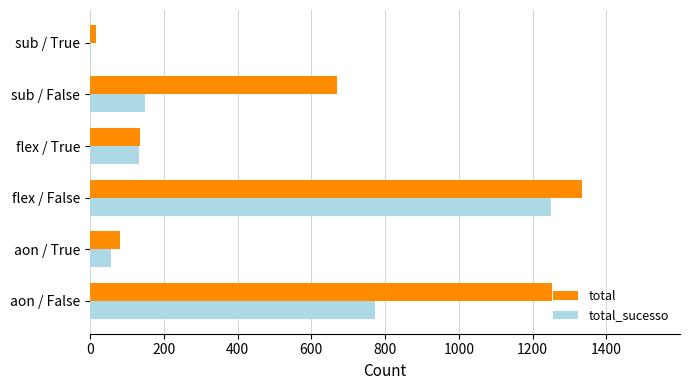

What is the maximum value for total_sucesso?

1249